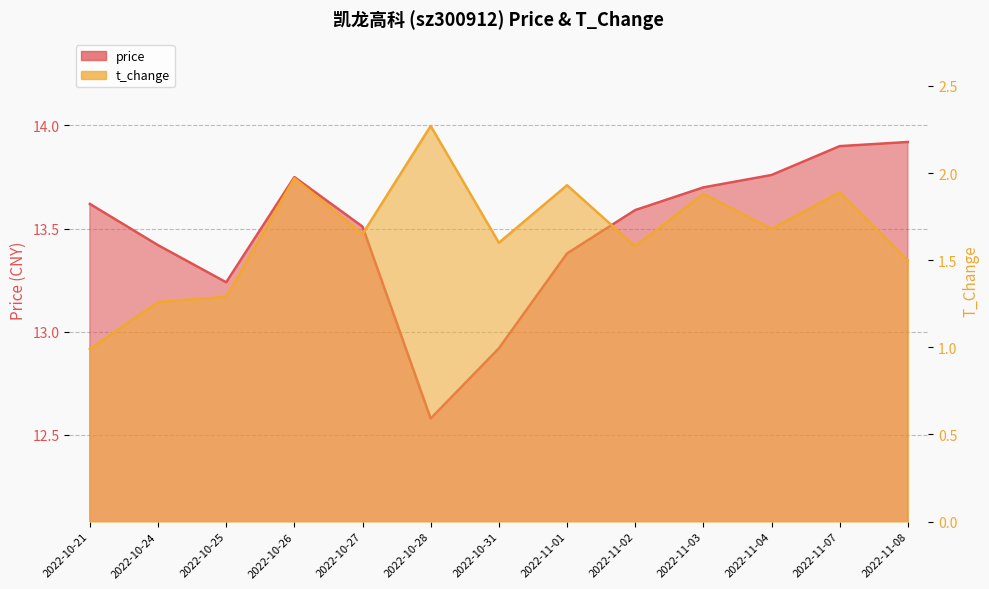

True or false: t_change and price intersect in this chart.

False